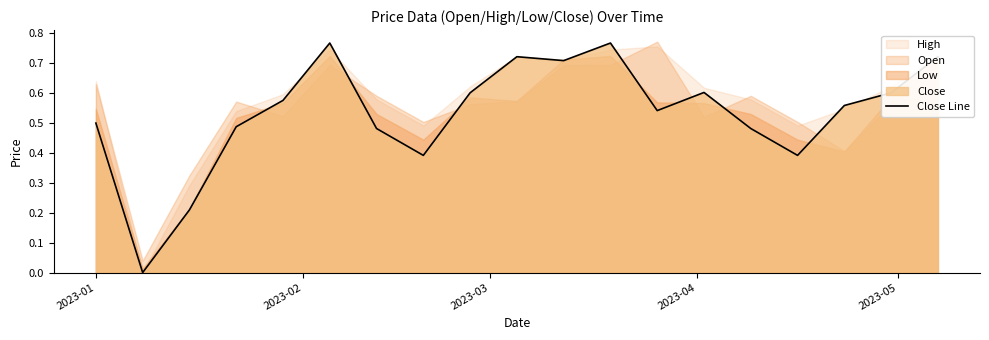

What is the sum of all values?

10.1